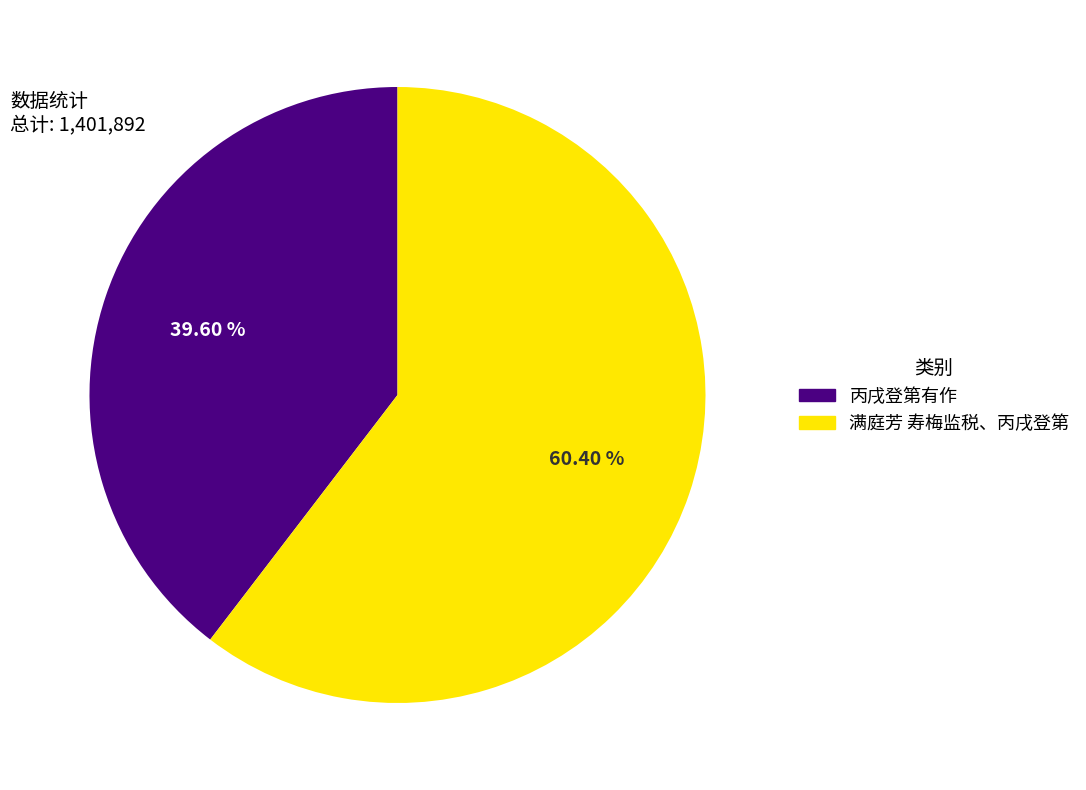

Approximately how many times larger is the value at 丙戌登第有作 compared to 满庭芳 寿梅监税、丙戌登第?

0.7